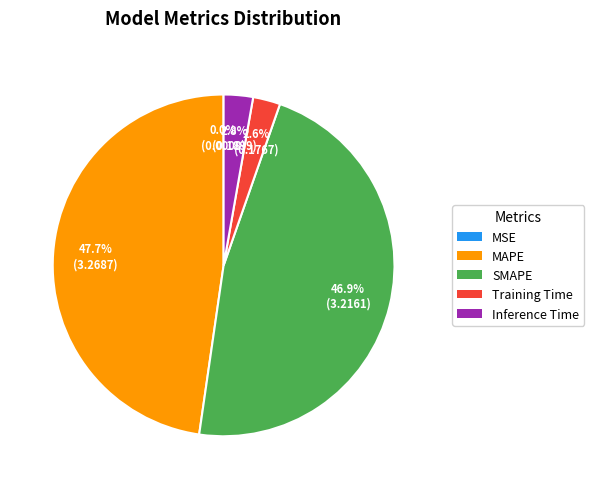

Do Inference Time and Training Time together represent more than half of the pie?

No